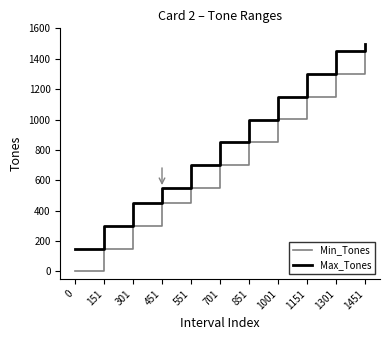

Is the value of Max_Tones at 0 greater than the value of Min_Tones at 301?

No